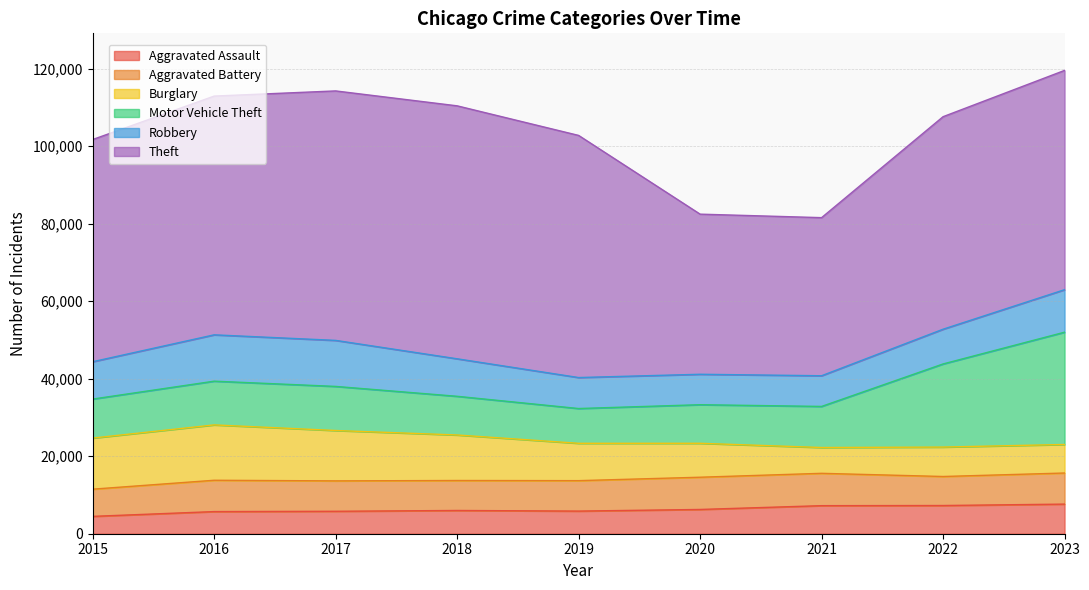

What is the difference between the maximum and minimum values in the Aggravated Assault series?

3163